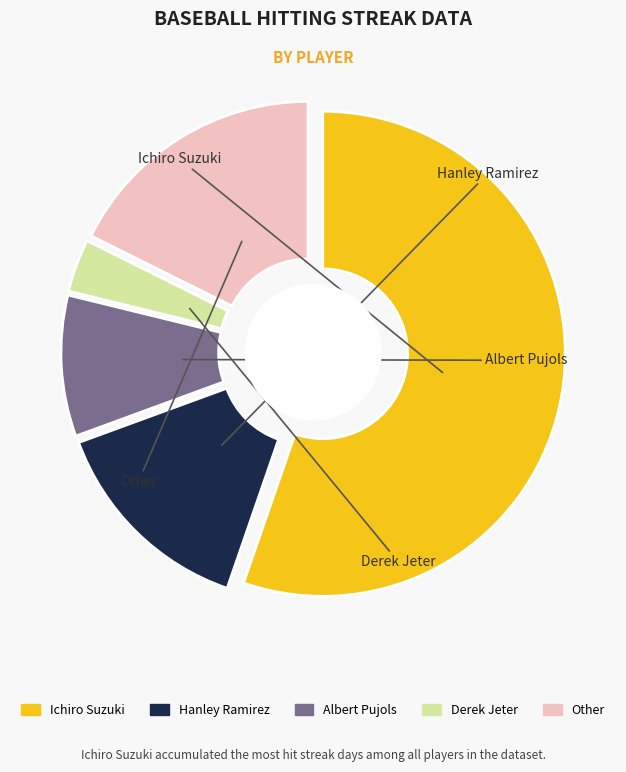

To the nearest percent, what is the average slice percentage?

20%